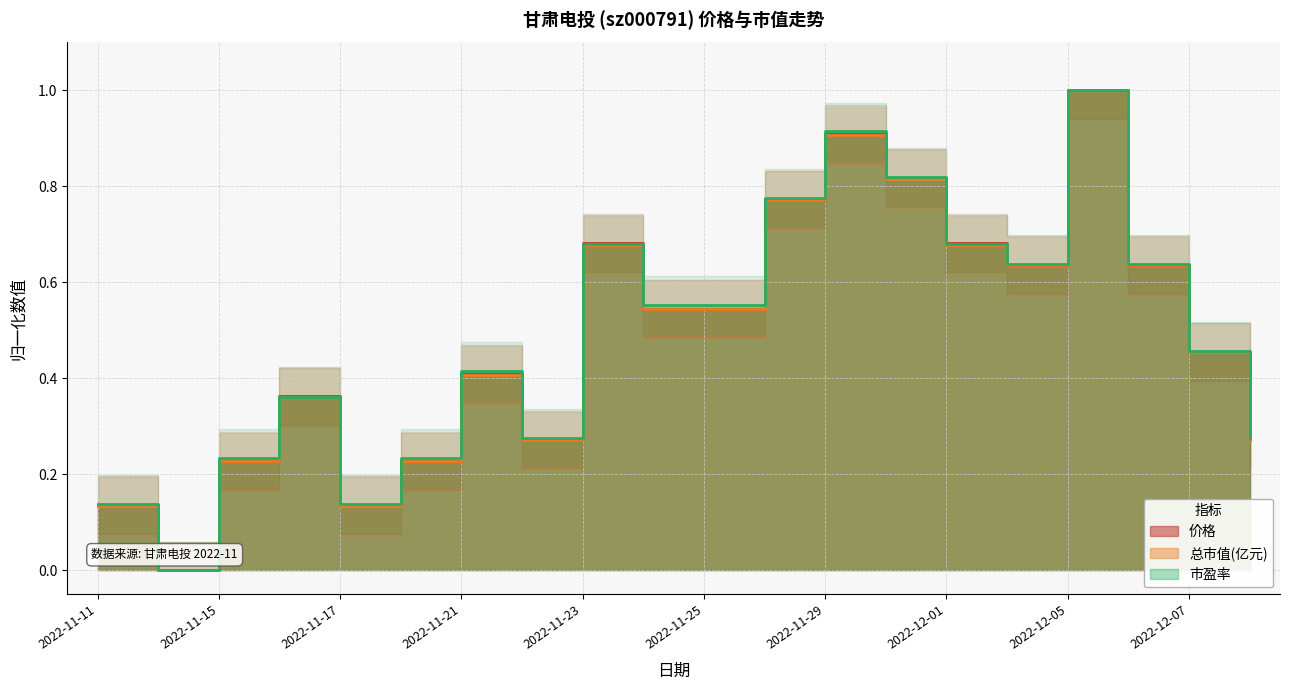

At 2022-11-24, list the series in order from smallest to largest.

总市值(亿元), 价格, 市盈率